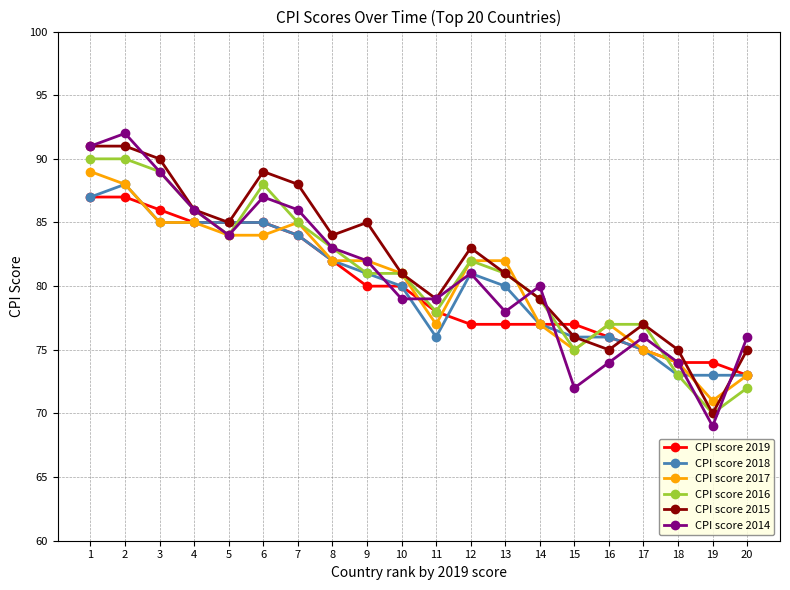

Which series changed the most between 5 and 7?

CPI score 2015